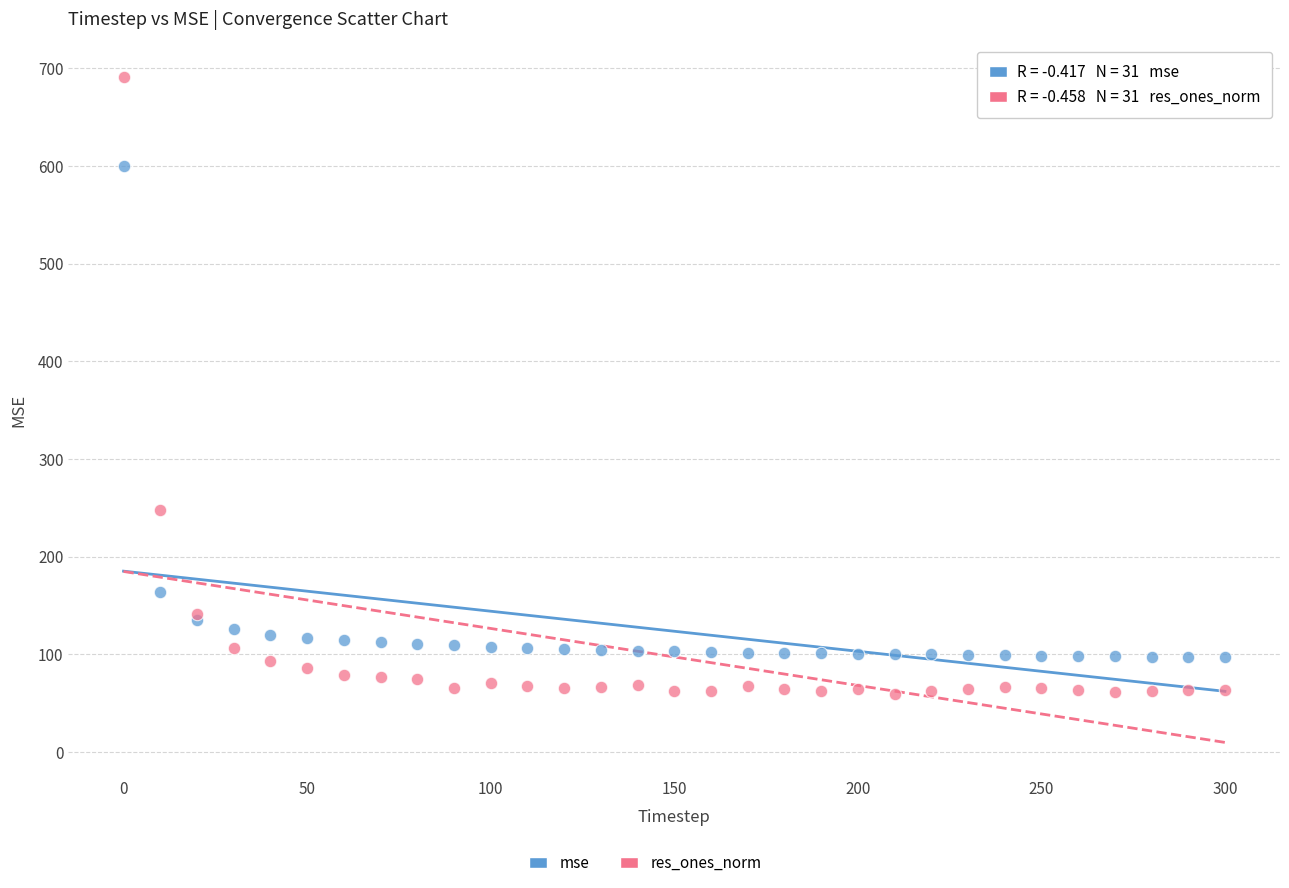

Which series reaches the maximum Y coordinate?

res_ones_norm